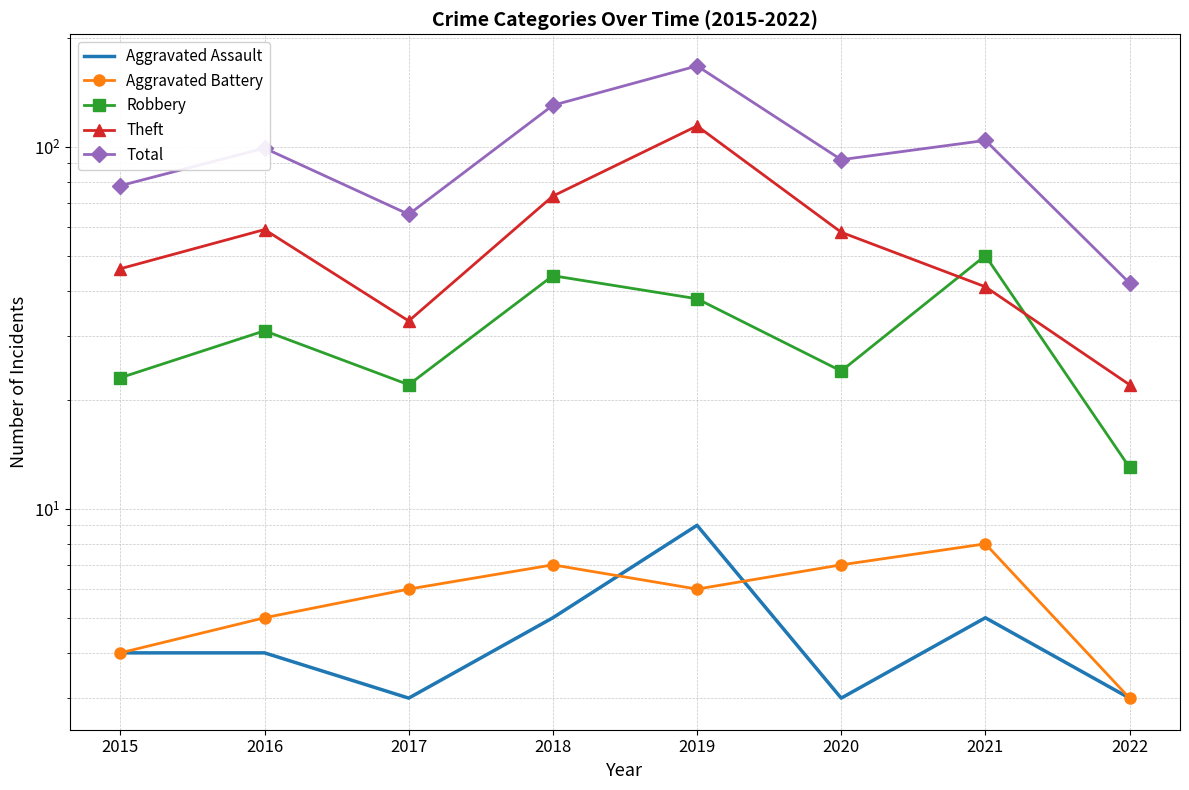

What is the difference between the Theft values at 2019 and 2021?

73